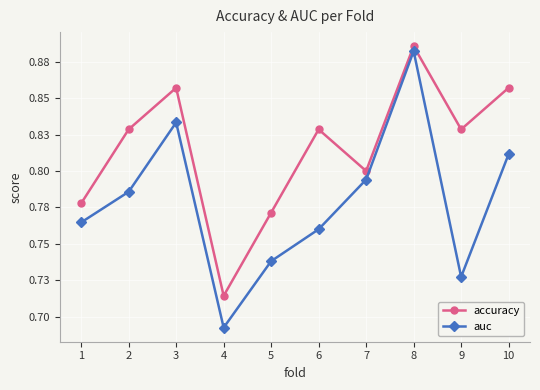

Which series has the widest spread of values?

auc